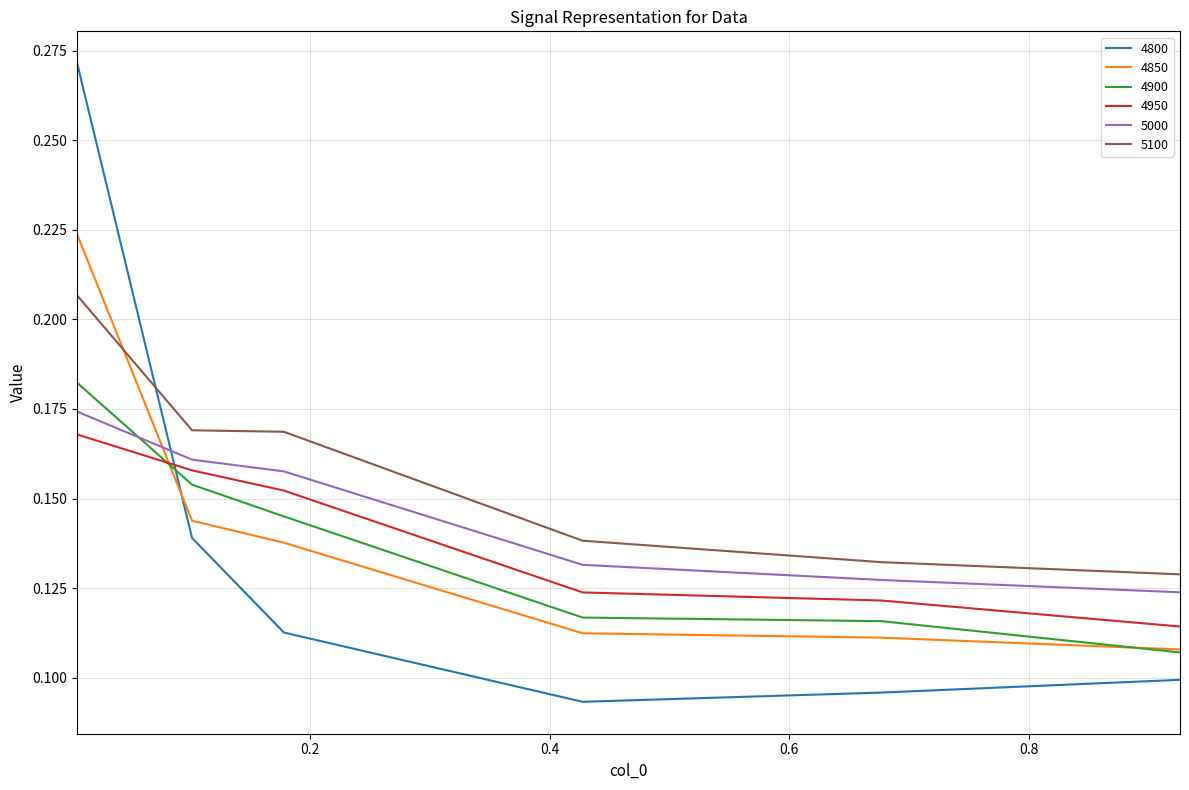

Which series has the widest spread of values?

4800